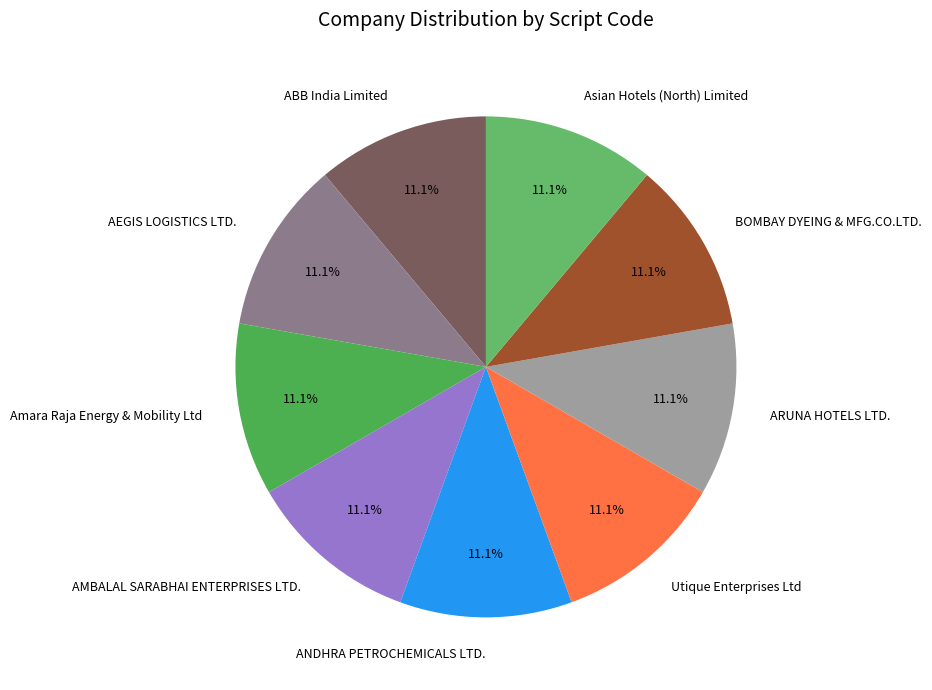

Does Amara Raja Energy & Mobility Ltd represent more than half of the total?

No